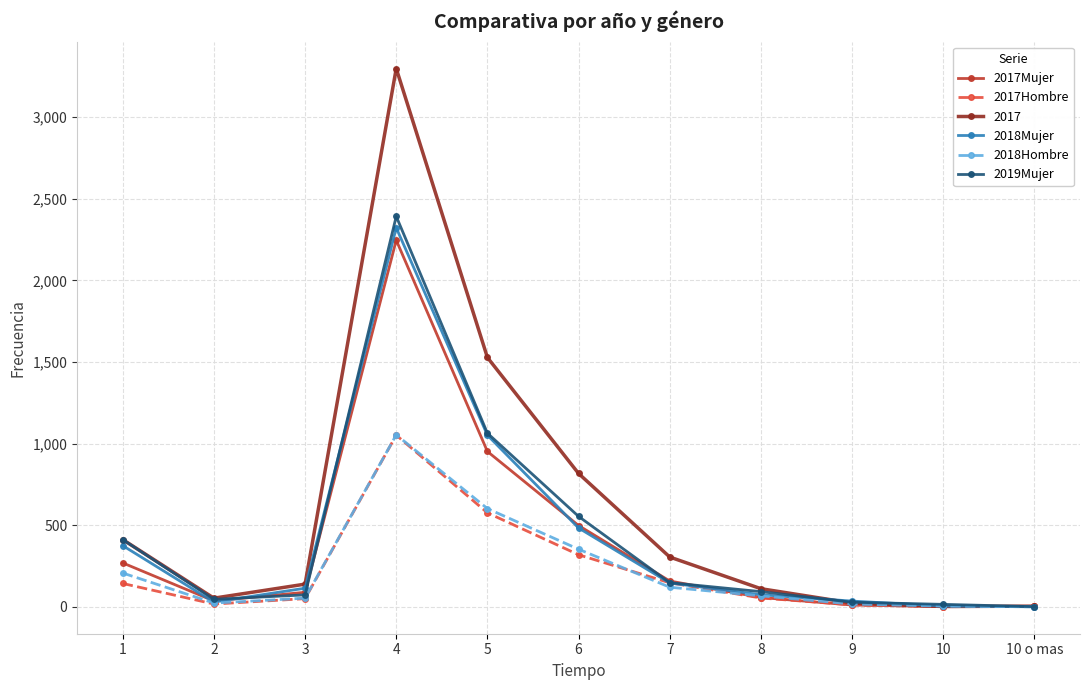

How many lines are shown in the chart?

6